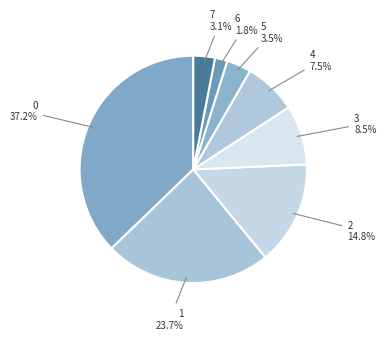

Does 1 account for over 50% of the chart?

No